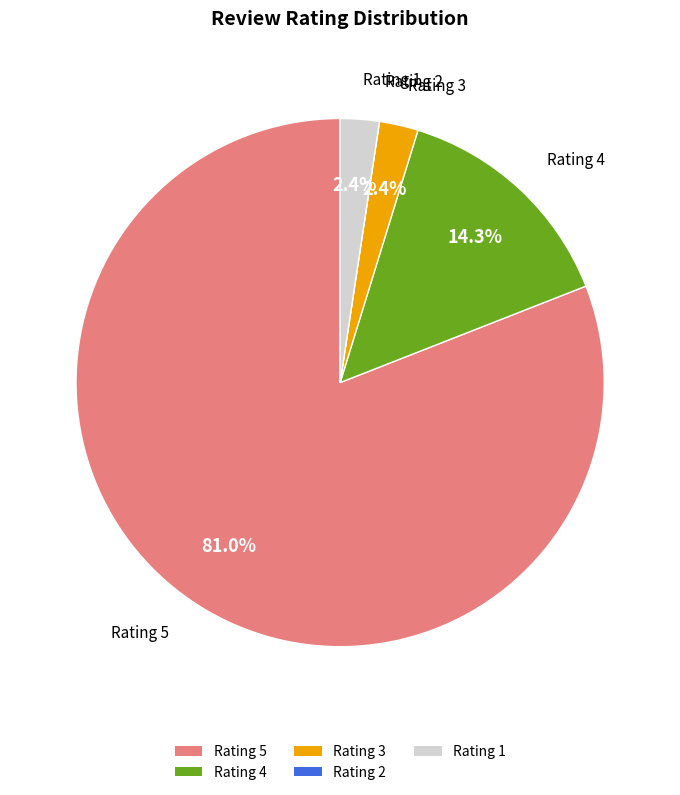

Which slice is the largest?

Rating 5